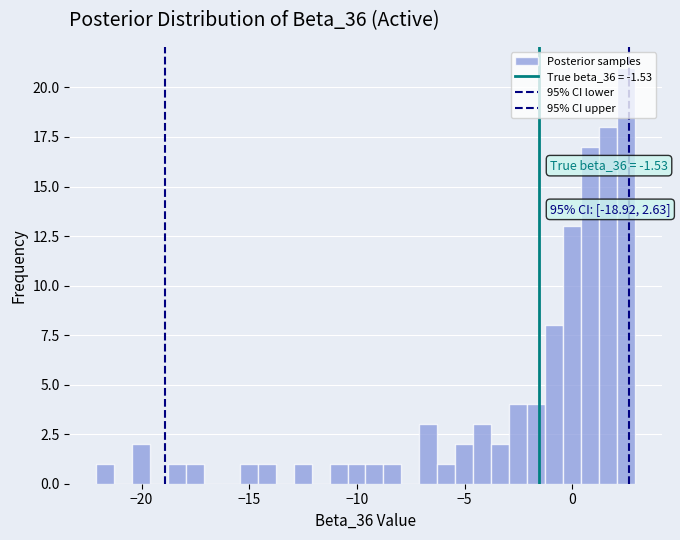

Read against the x-axis, roughly where is the centre of the tallest bar?

2.5